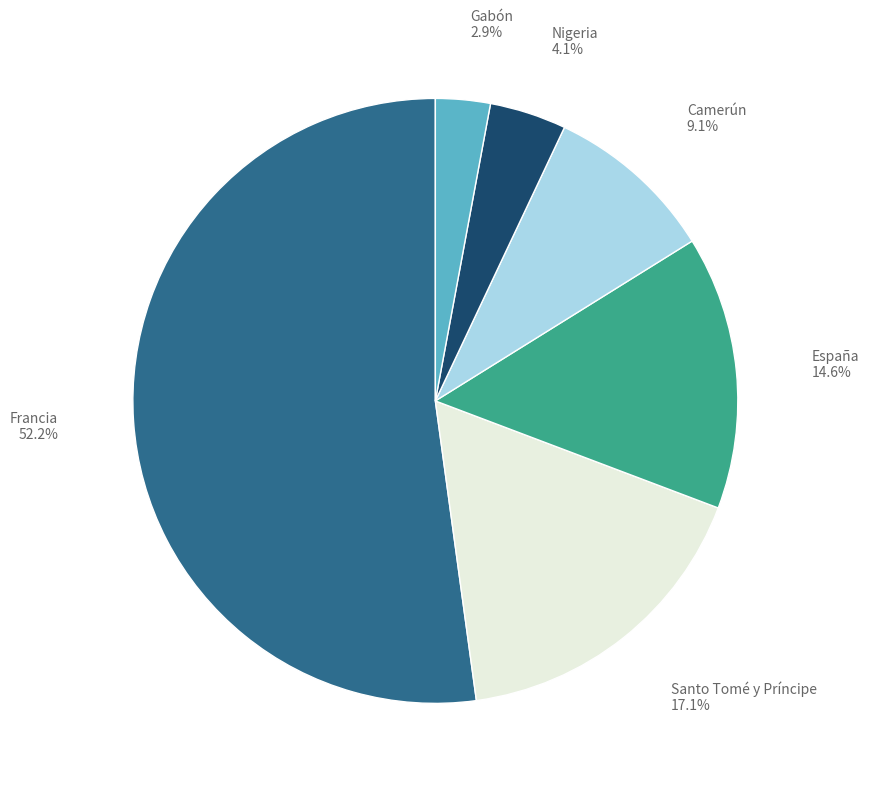

Is there any slice that represents more than half of the pie?

Yes